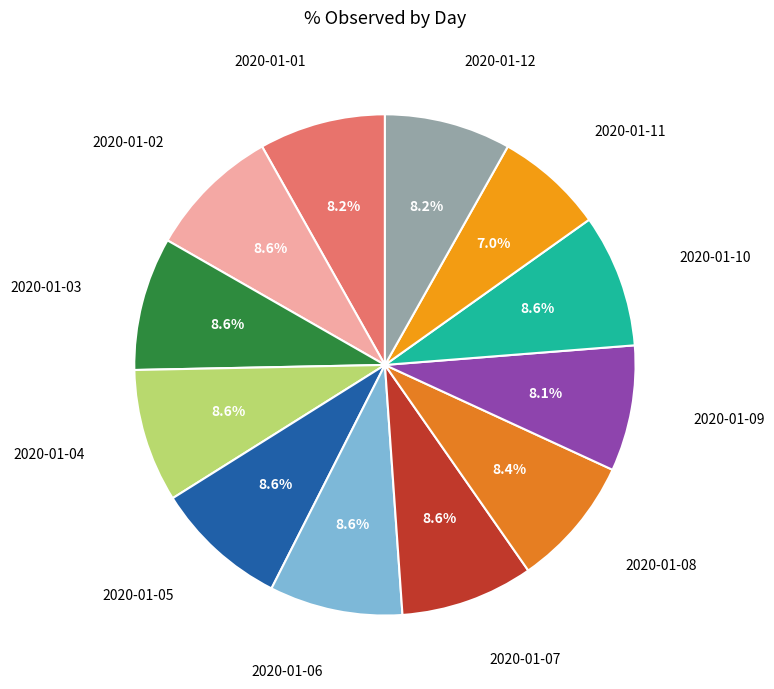

Count the number of slices in the pie.

12